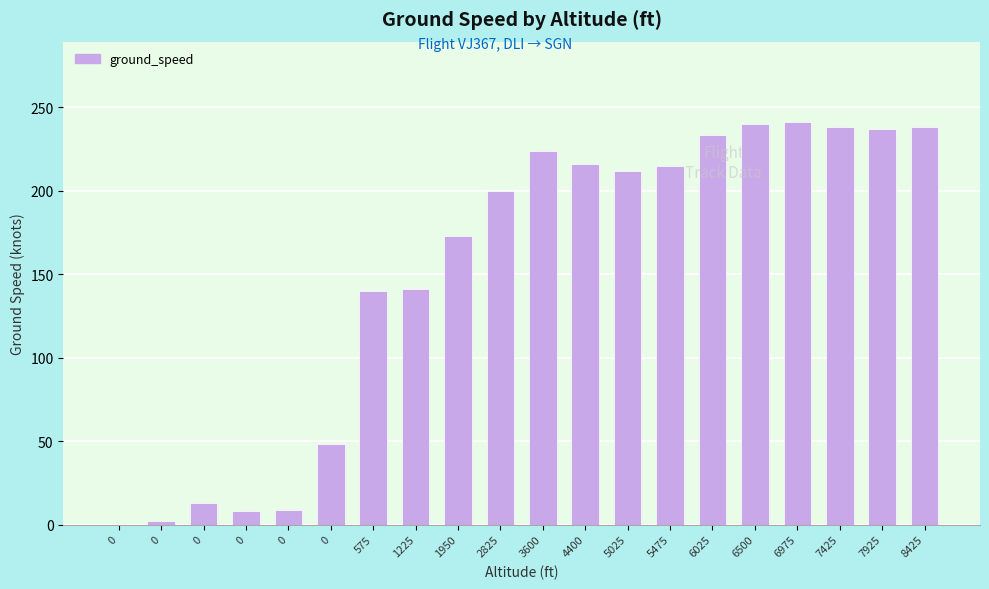

What is the difference between the values at 0 and 6500?

240